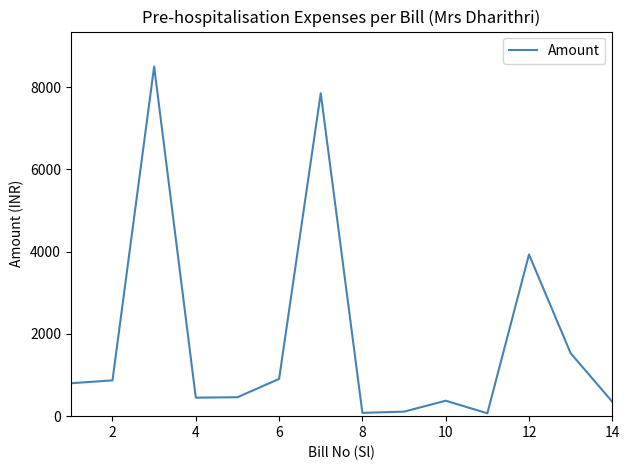

Does the chart have visible grid lines?

No